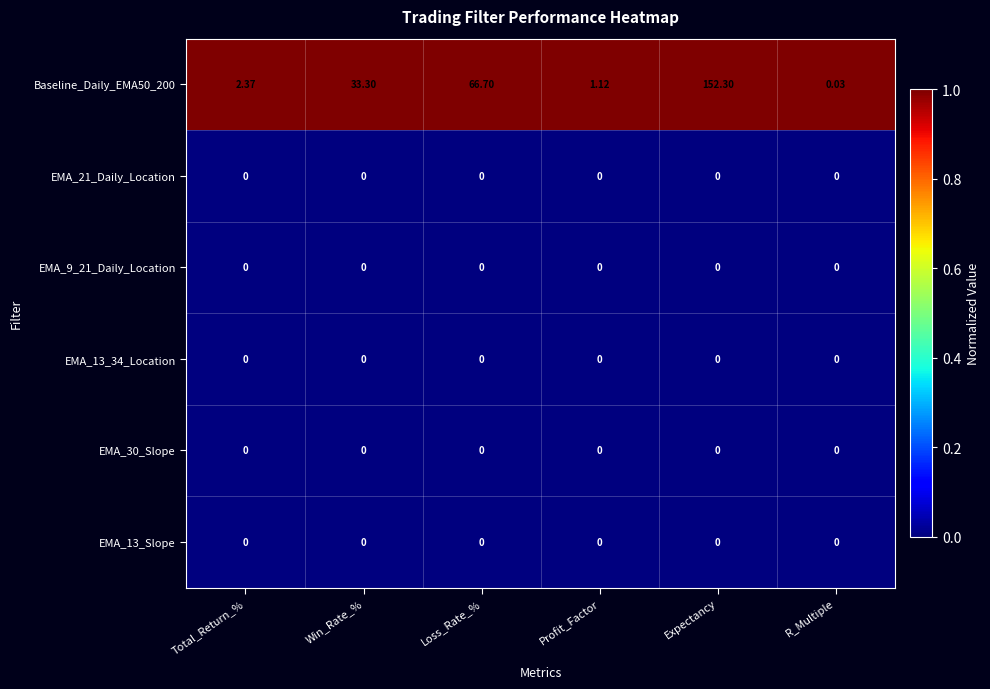

Where is Baseline_Daily_EMA50_200 nearest to the value 76?

Loss_Rate_%